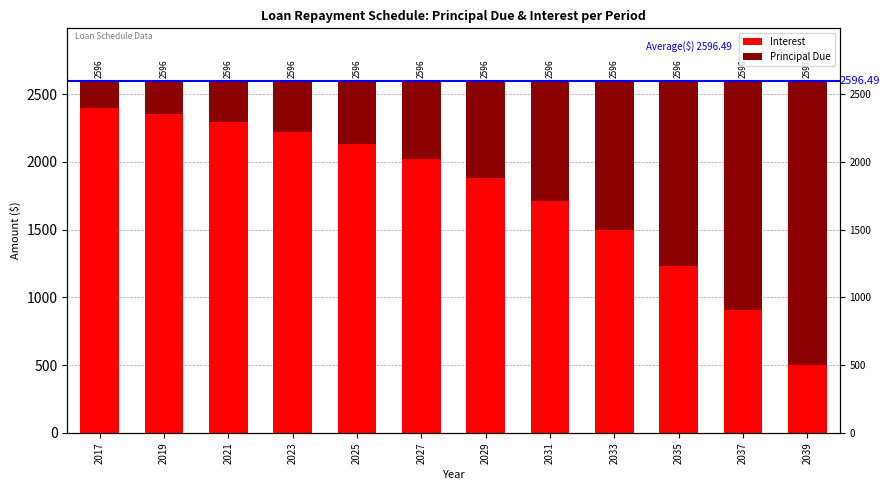

Does the chart contain stacked bars?

No